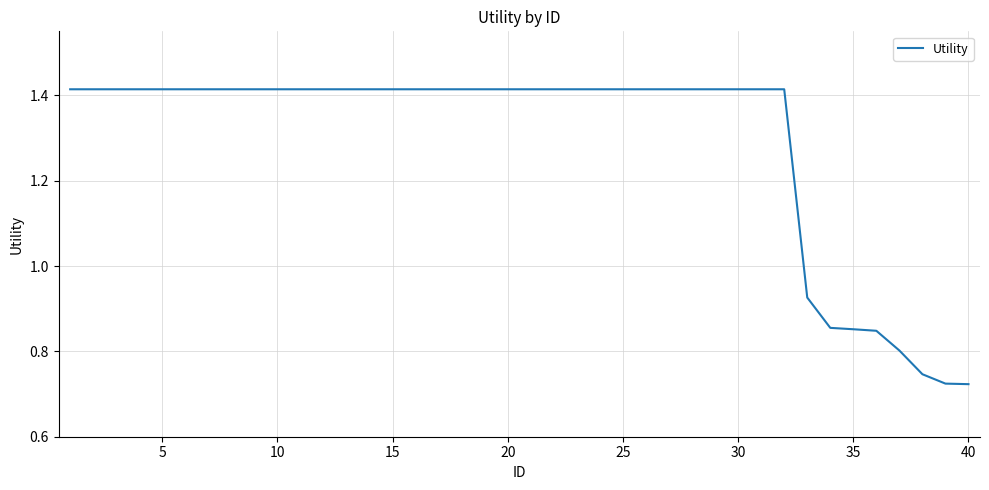

What is the ratio of the value at 20 to the value at 15?

1.0